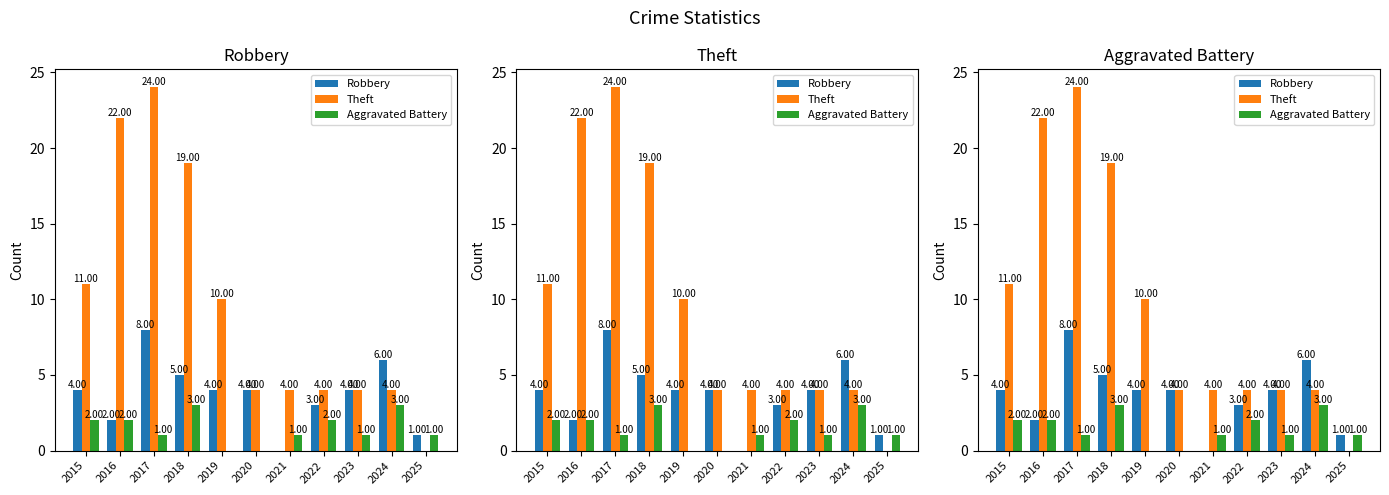

Is it true that Theft equals 32 at 2018?

False